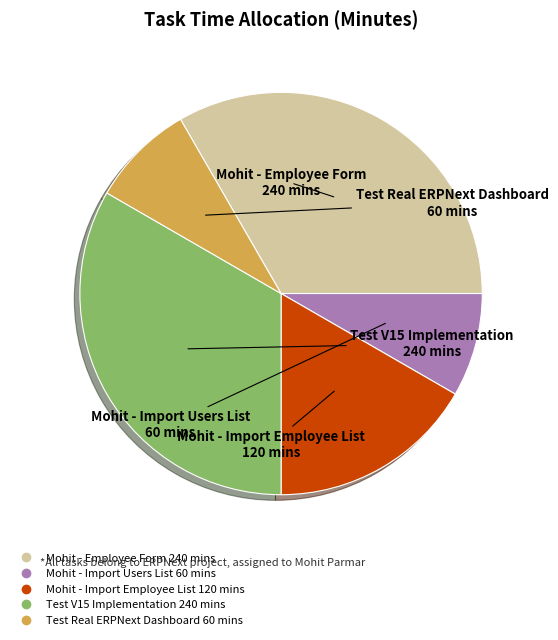

Is it true that Mohit - Import Users List is 8% of the pie?

True